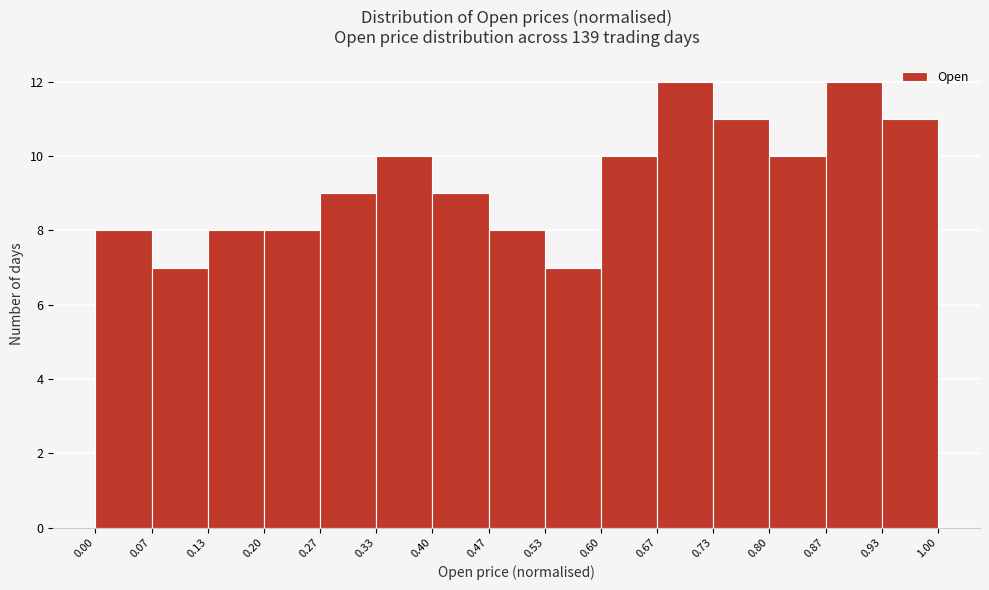

Reading left to right, list every bar in this chart as the range it spans on the x-axis followed by its height. The values are not printed on the chart, so give them approximately, as read against the axis.

0.00 to 0.07: 8
0.07 to 0.13: 7
0.13 to 0.20: 8
0.20 to 0.27: 8
0.27 to 0.33: 9
0.33 to 0.40: 10
0.40 to 0.47: 9
0.47 to 0.53: 8
0.53 to 0.60: 7
0.60 to 0.67: 10
0.67 to 0.73: 12
0.73 to 0.80: 11
0.80 to 0.87: 10
0.87 to 0.93: 12
0.93 to 1.00: 11